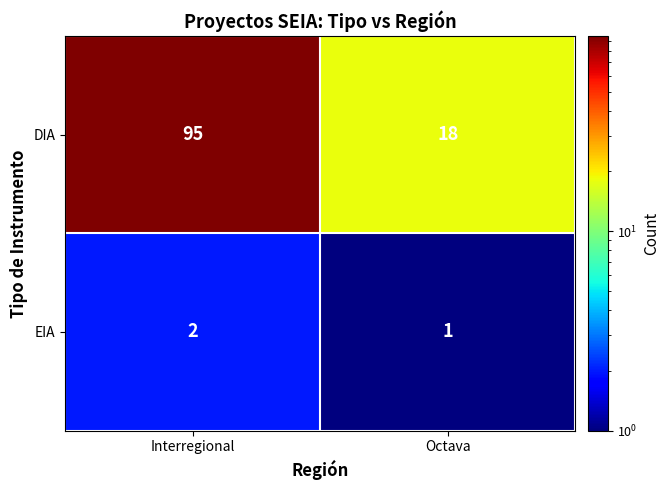

What is the sum of all EIA values?

3